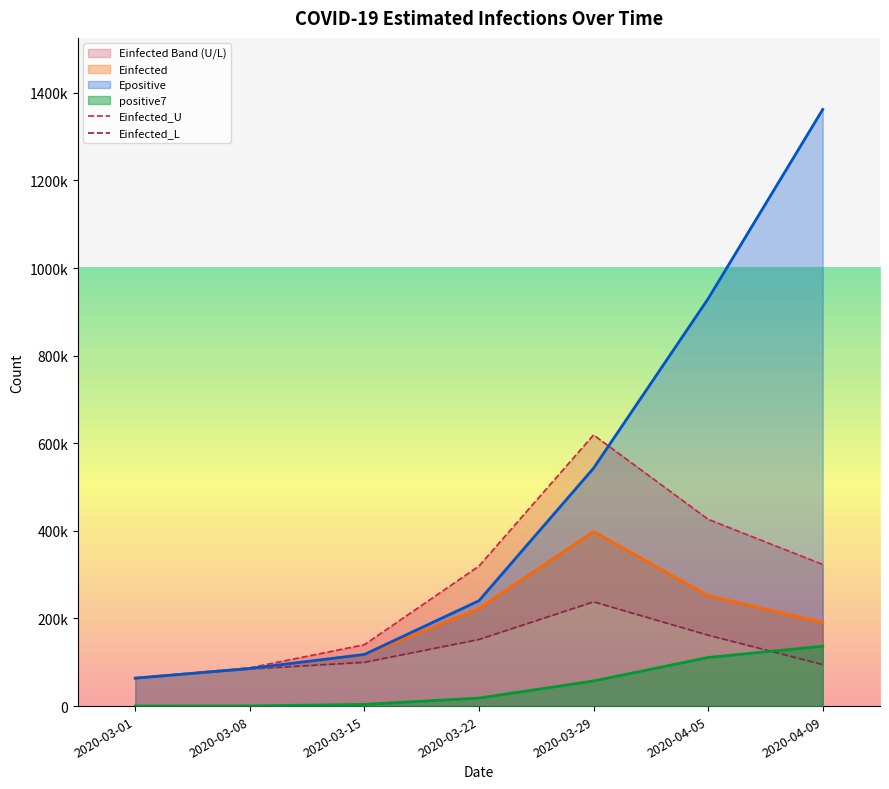

Is the value of Einfected at 2020-04-09 greater than the value of Einfected_U at 2020-04-05?

No